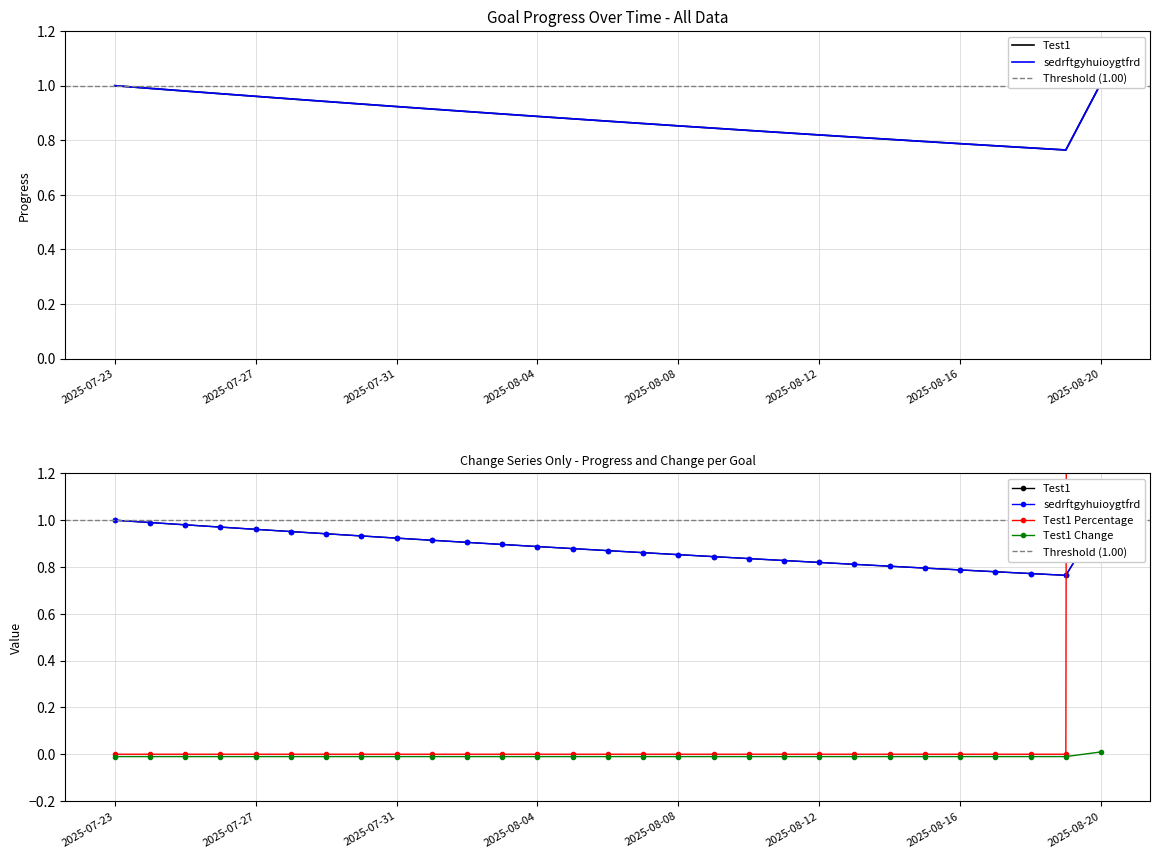

Reading right to left, transcribe all the data shown in this chart.

Test1_Progress: 1.0	0.8	0.8	0.8	0.8	0.8	0.8	0.8	0.8	0.8	0.8	0.8	0.9	0.9	0.9	0.9	0.9	0.9	0.9	0.9	0.9	0.9	0.9	1.0	1.0	1.0	1.0	1.0	1.0
sedrftgyhuioygtfrd_Progress: 1.0	0.8	0.8	0.8	0.8	0.8	0.8	0.8	0.8	0.8	0.8	0.8	0.9	0.9	0.9	0.9	0.9	0.9	0.9	0.9	0.9	0.9	0.9	1.0	1.0	1.0	1.0	1.0	1.0
Test1_Percentage: 100.0	0.0	0.0	0.0	0.0	0.0	0.0	0.0	0.0	0.0	0.0	0.0	0.0	0.0	0.0	0.0	0.0	0.0	0.0	0.0	0.0	0.0	0.0	0.0	0.0	0.0	0.0	0.0	0.0
Test1_Change: 0.0	-0.0	-0.0	-0.0	-0.0	-0.0	-0.0	-0.0	-0.0	-0.0	-0.0	-0.0	-0.0	-0.0	-0.0	-0.0	-0.0	-0.0	-0.0	-0.0	-0.0	-0.0	-0.0	-0.0	-0.0	-0.0	-0.0	-0.0	-0.0